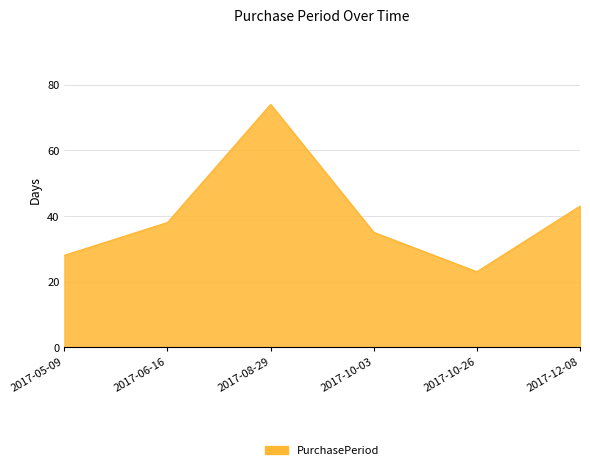

Read the value at 2017-12-08, to the nearest 10.

40